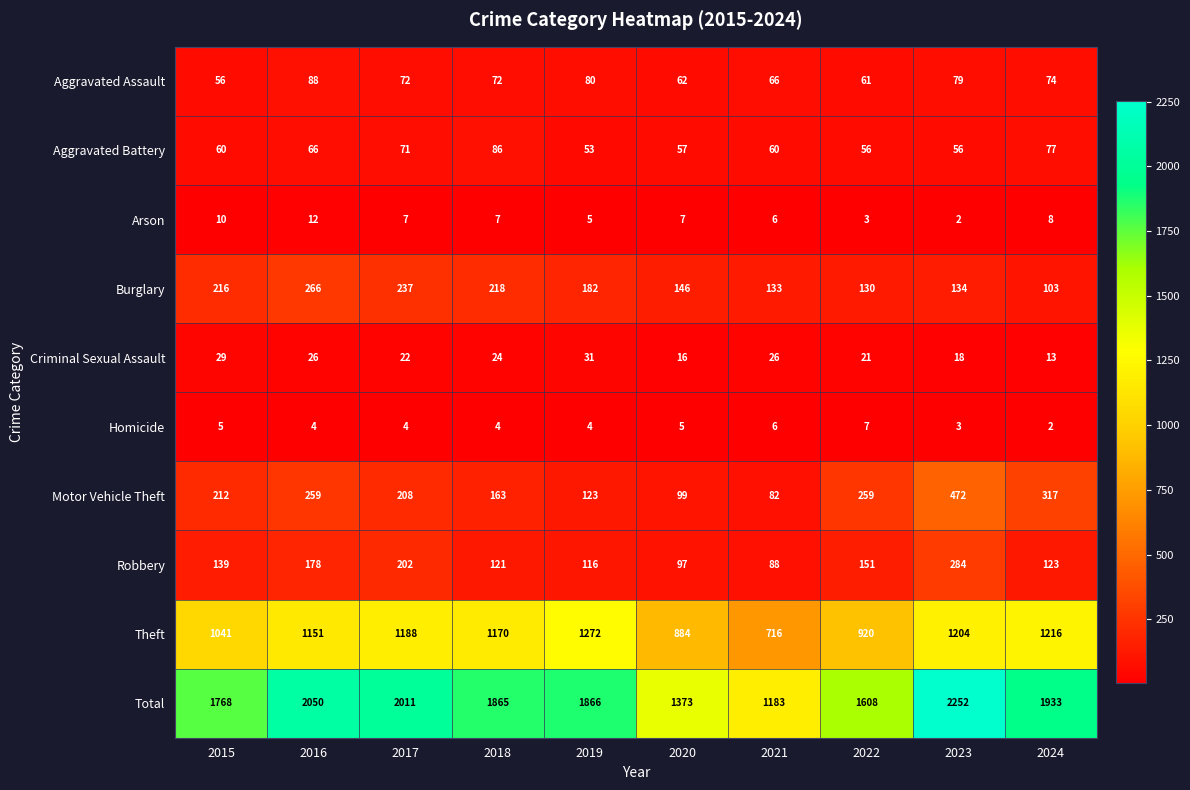

Which series has the widest spread of values?

Total